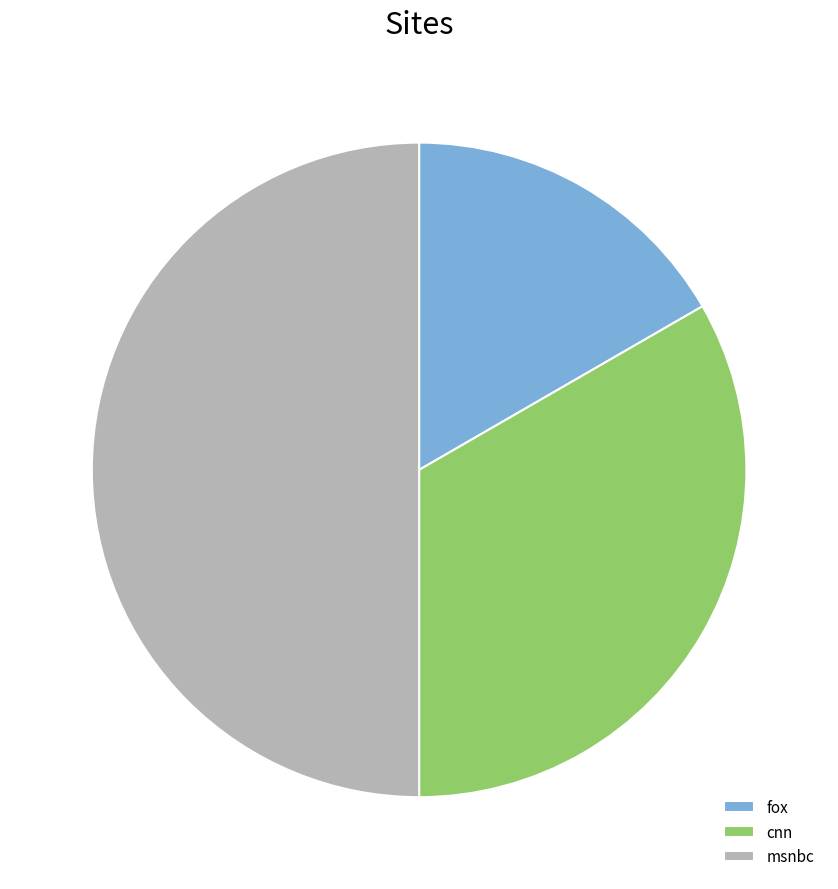

How many slices are in this pie chart?

3